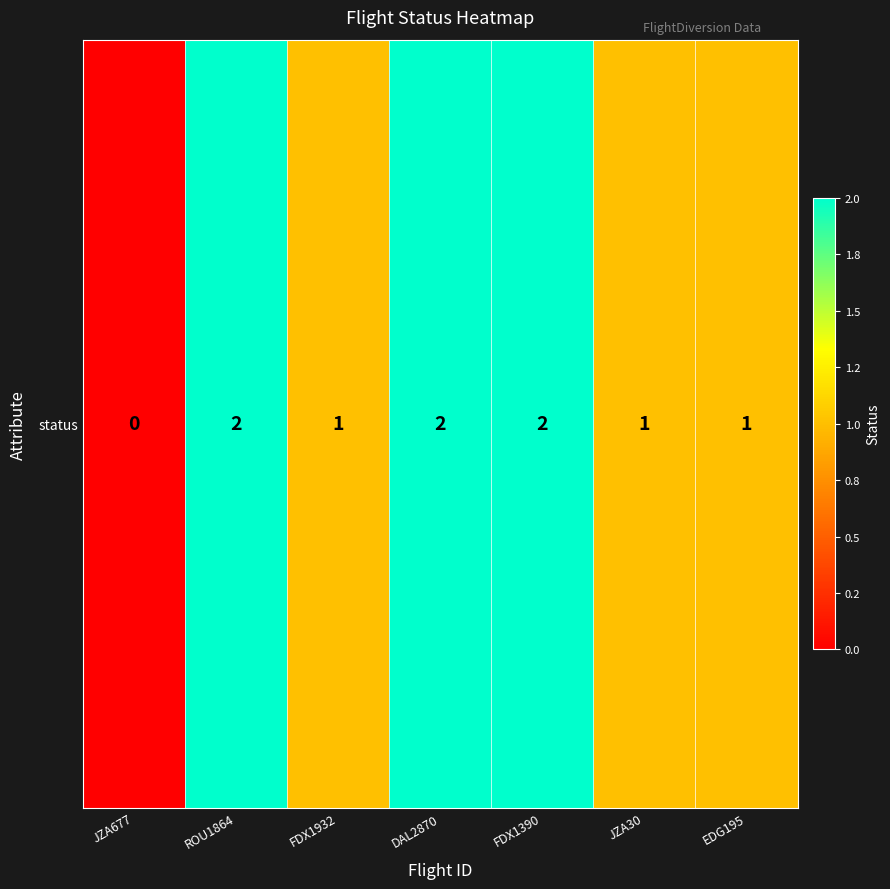

Between FDX1390 and DAL2870, which is larger?

FDX1390